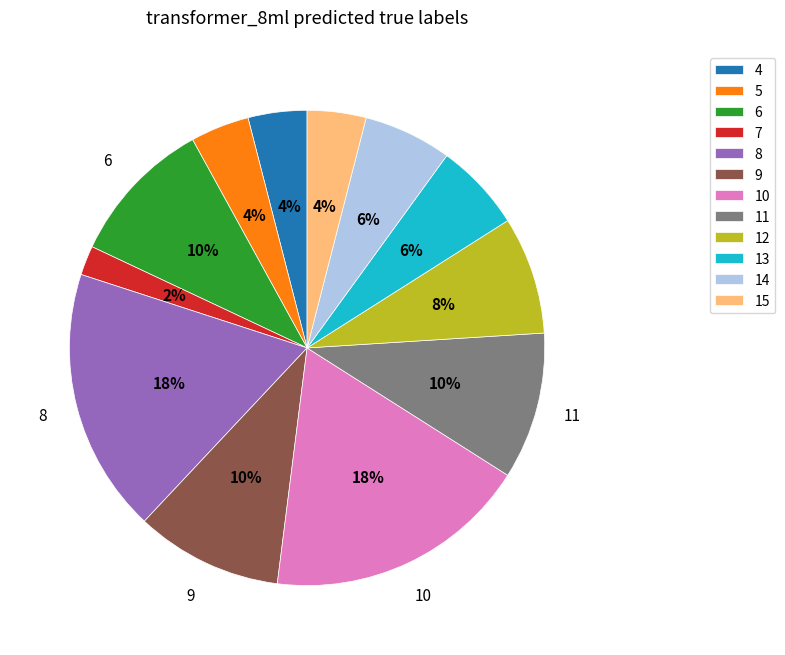

Is the sum of 7 and 11 greater than half?

No